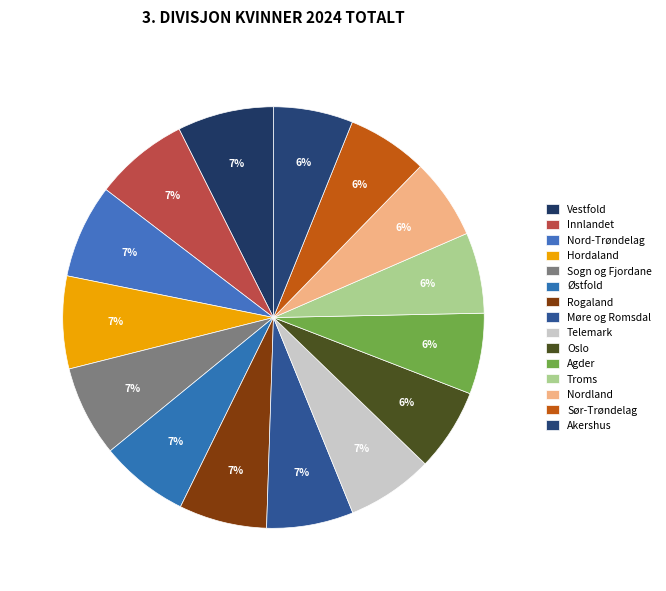

To the nearest percent, what is the difference between the largest and smallest slice percentages?

1%